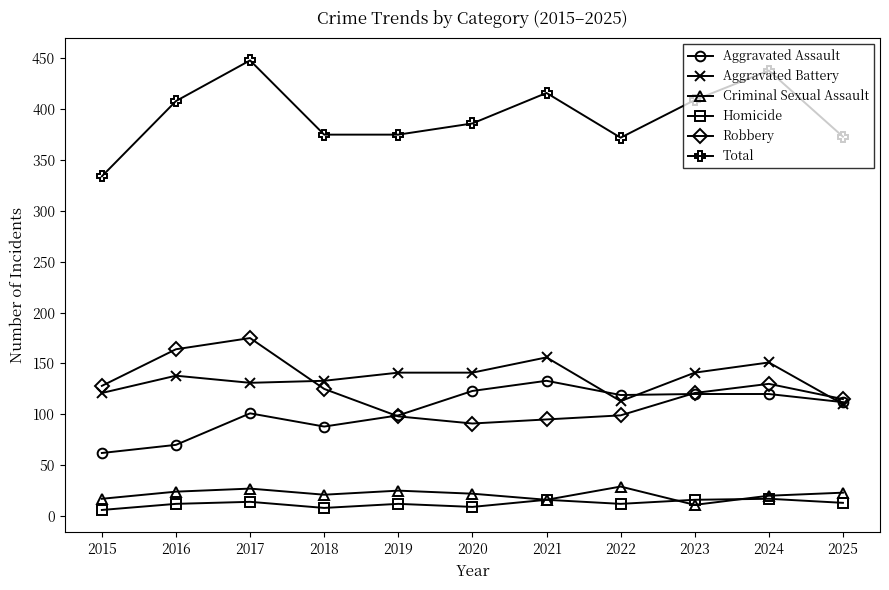

What is the sum of all Robbery values?

1341